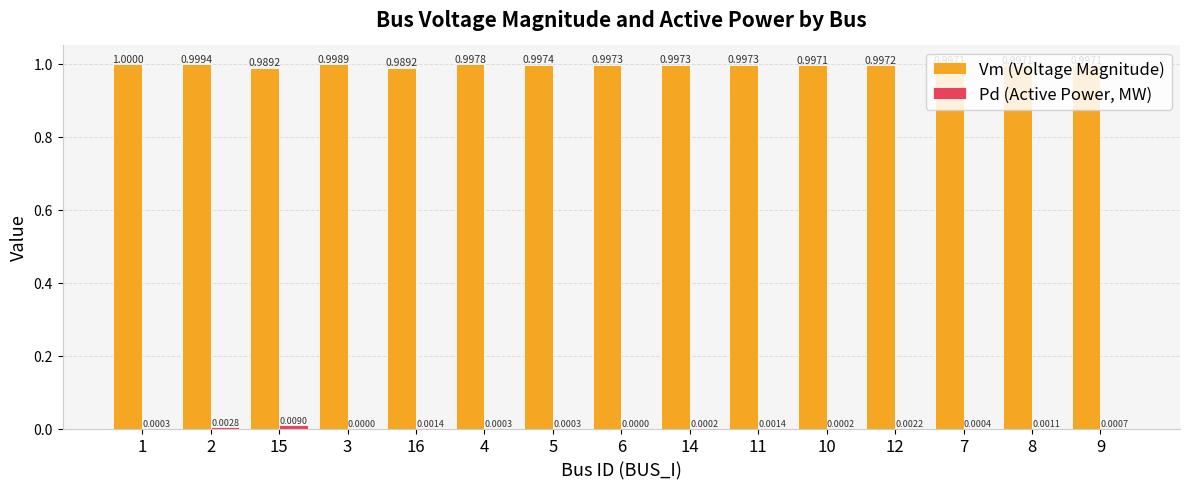

Between 1 and 15, which series saw the biggest shift?

Vm (Voltage Magnitude)